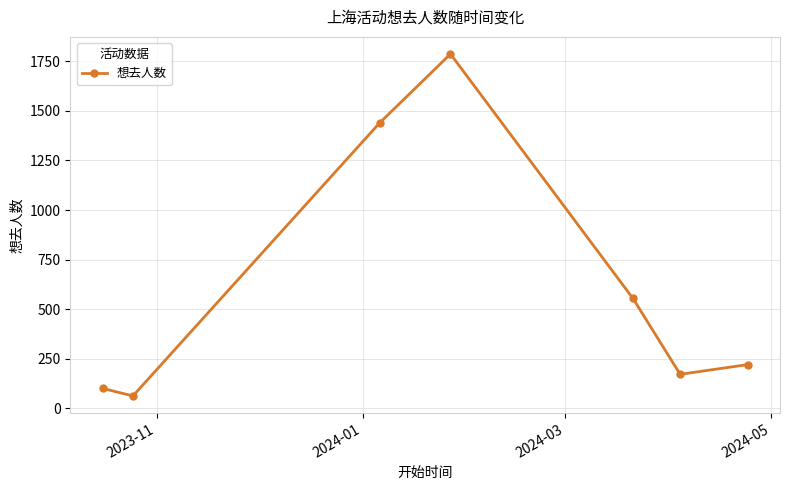

What is the value of the 5th point from the left?

555